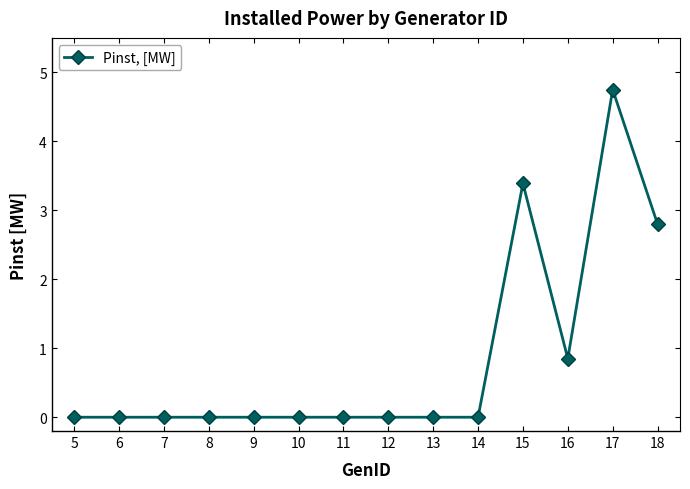

How many lines are shown in the chart?

1